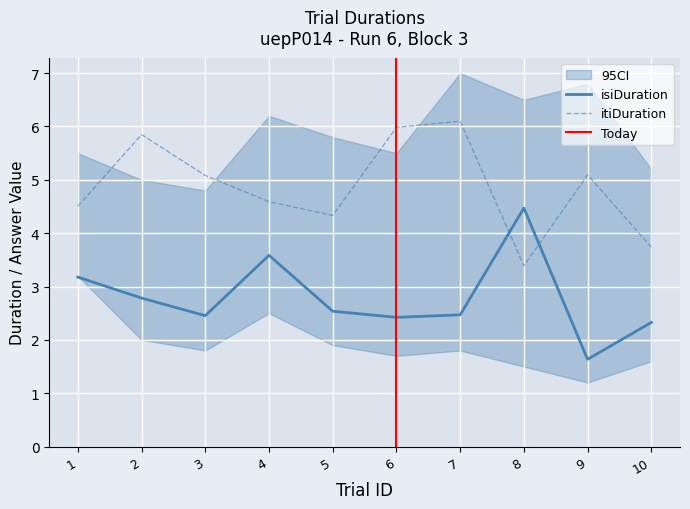

At 9, list the series in order from smallest to largest.

isiDuration, itiDuration